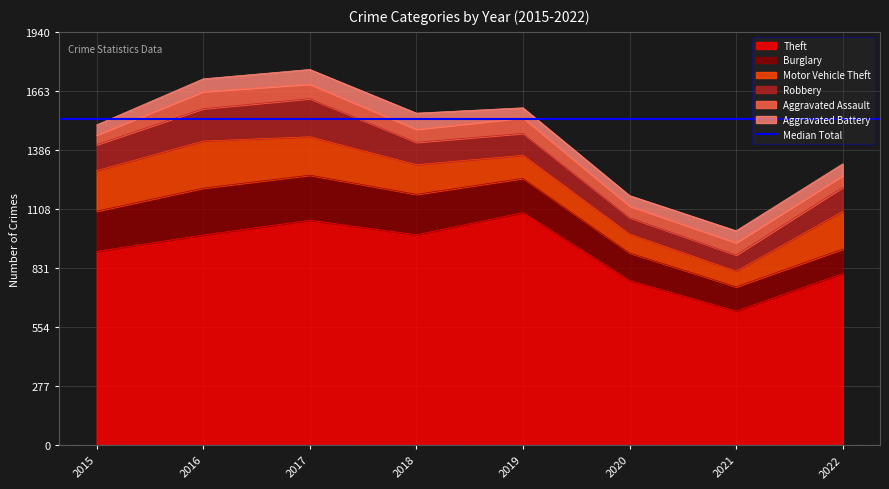

At which label does Aggravated Battery reach its minimum?

2019